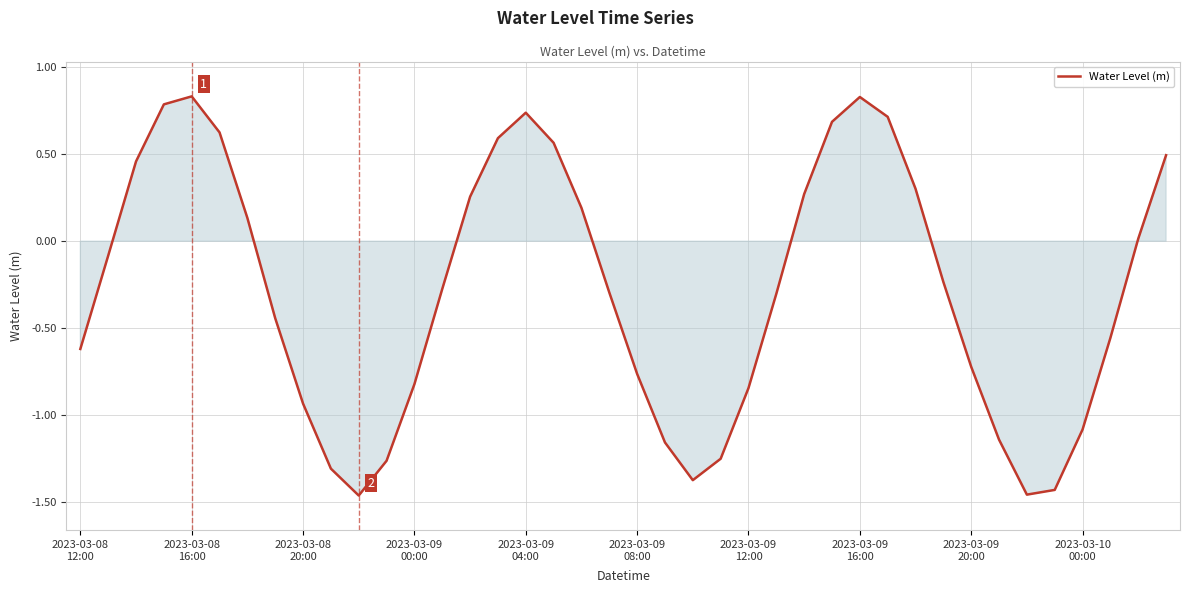

What is the difference between the maximum and minimum values?

2.3